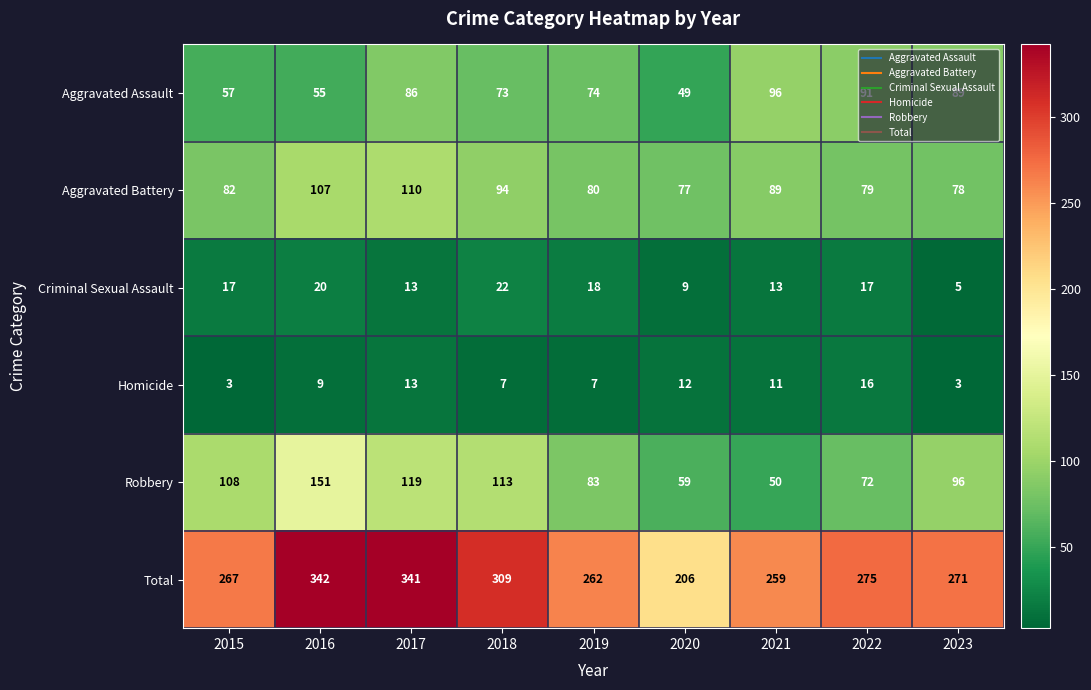

True or false: Aggravated Assault has a value of 119 at 2022.

False